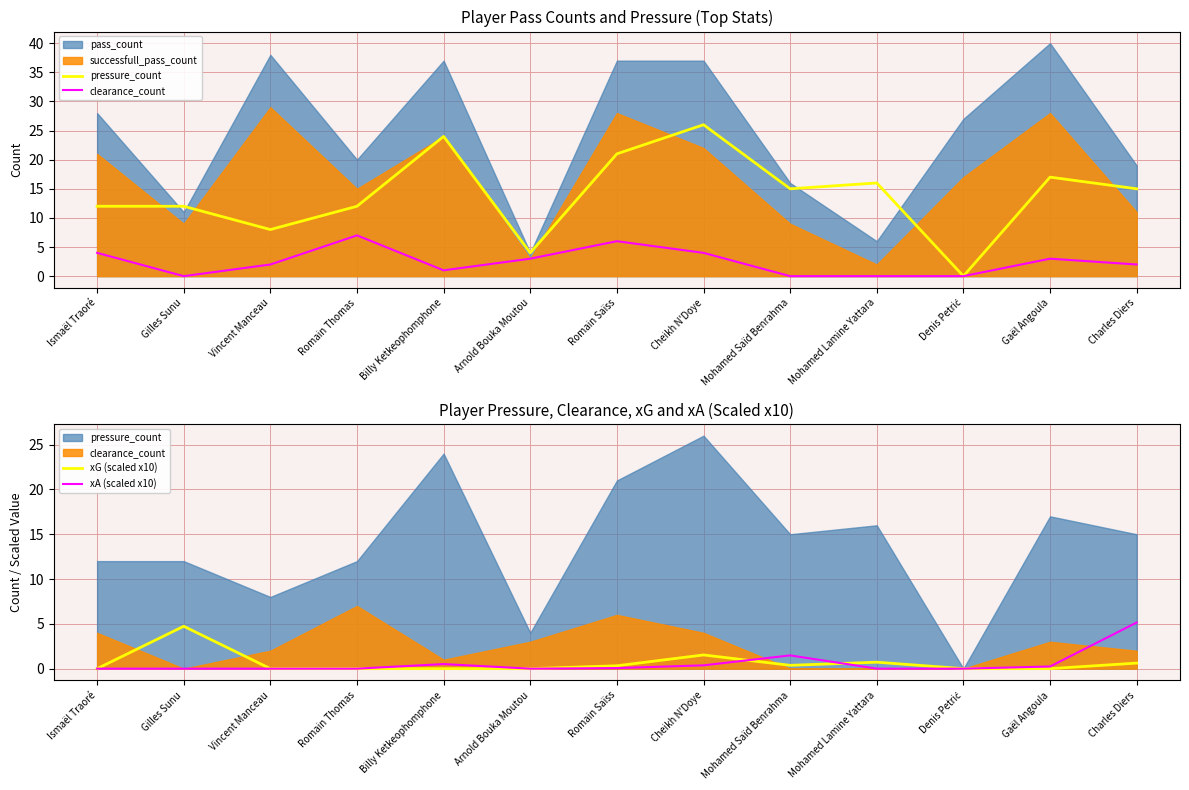

In xG (scaled x10), how many points are lower than both neighbors (excluding endpoints)?

1